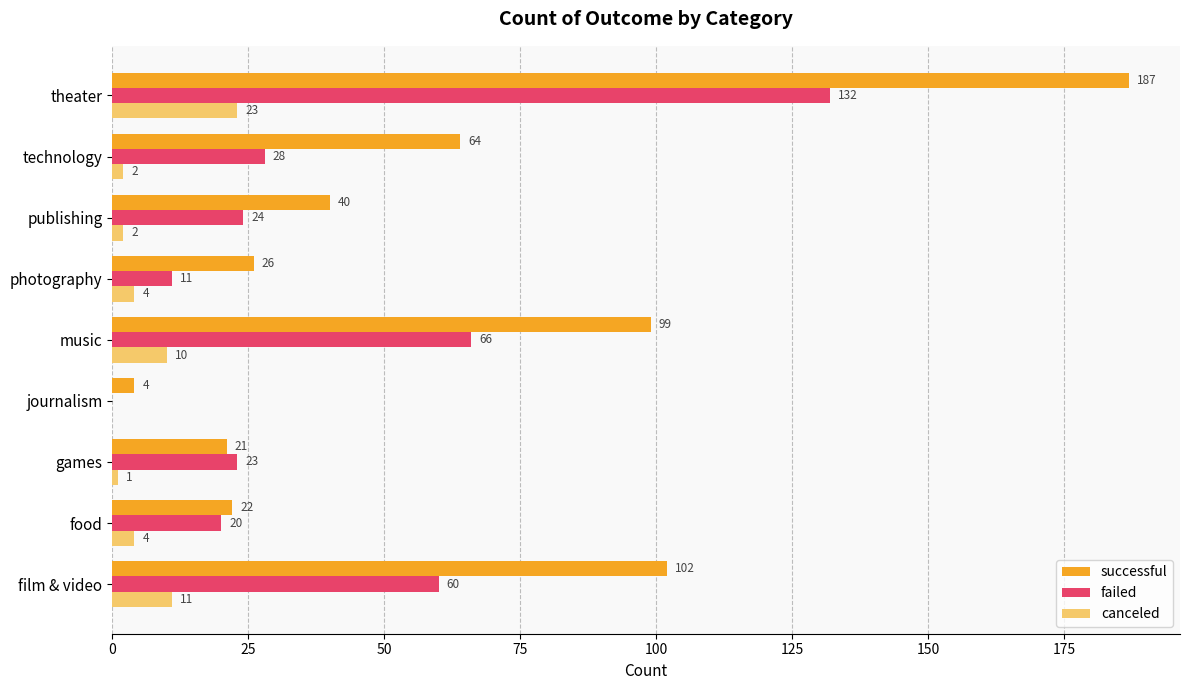

What is the sum of all successful values?

565